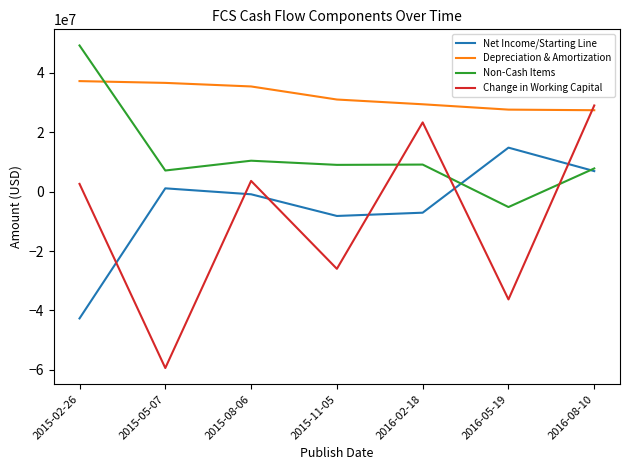

What is the difference between the highest and lowest values at 2015-02-26?

91900000